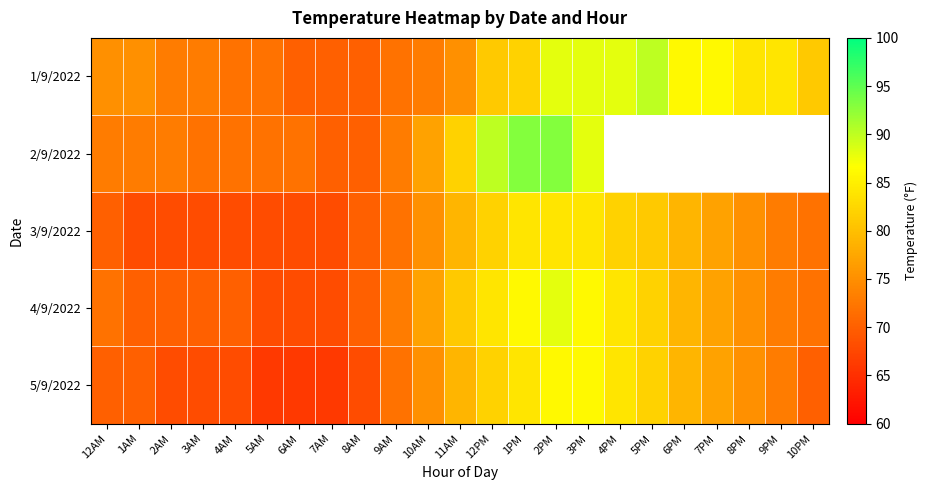

What is the difference between the second highest and minimum values in the 5/9/2022 series?

20.0